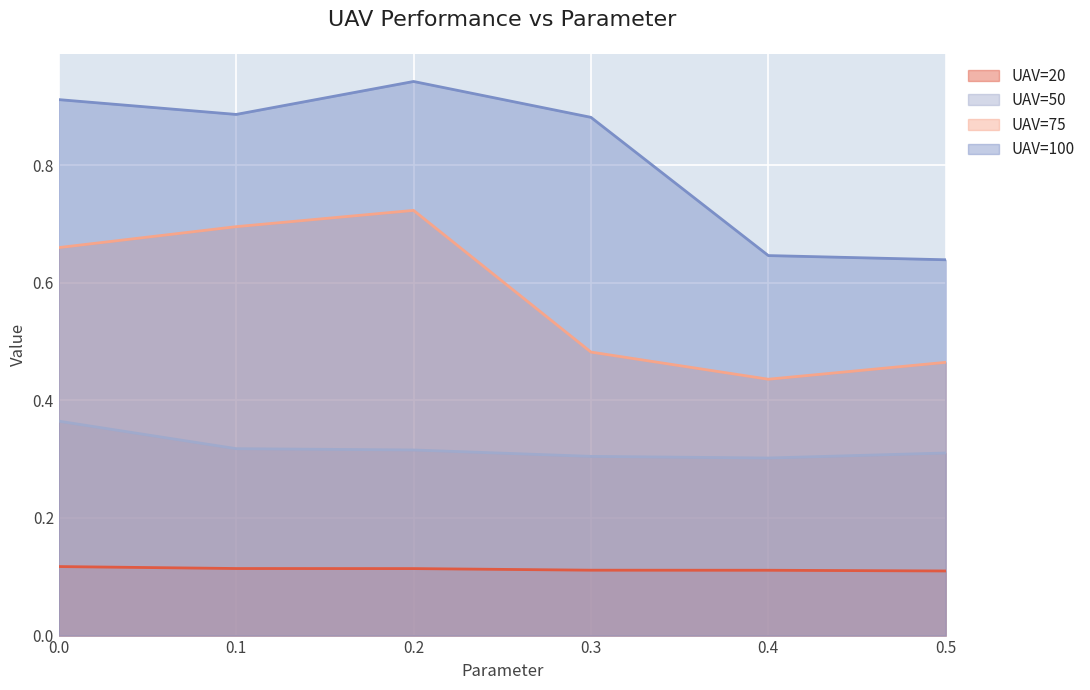

What is the smallest value displayed?

0.1